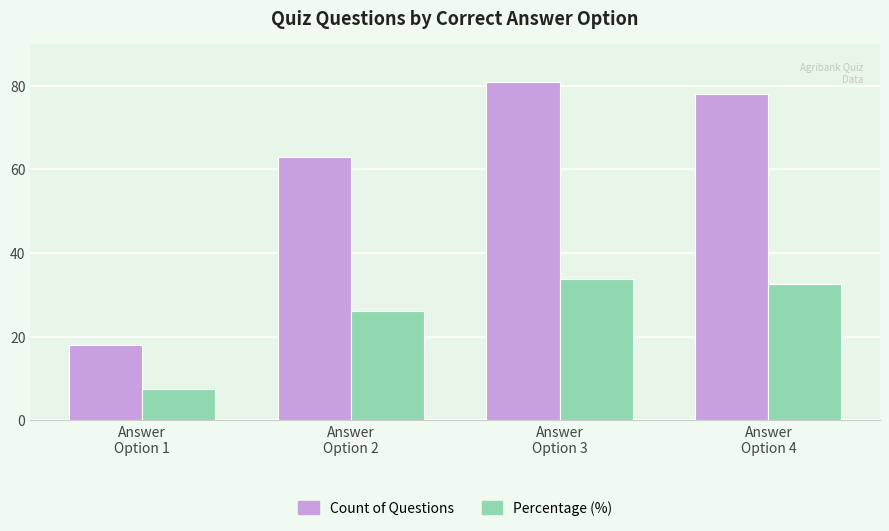

At how many categories does at least one series exceed 35?

3